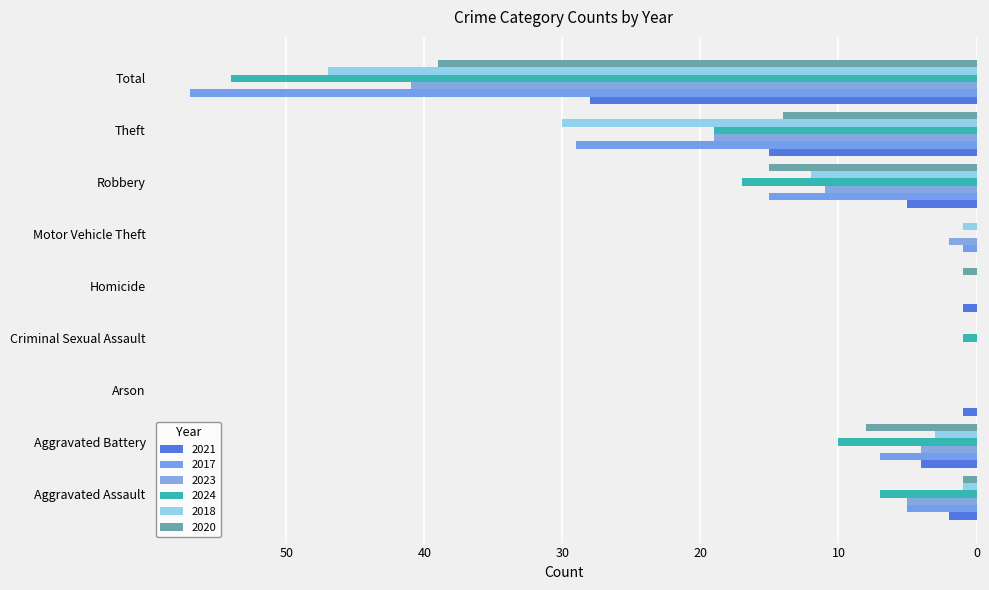

Is the value of 2018 at Theft greater than the value of 2017 at Motor Vehicle Theft?

Yes